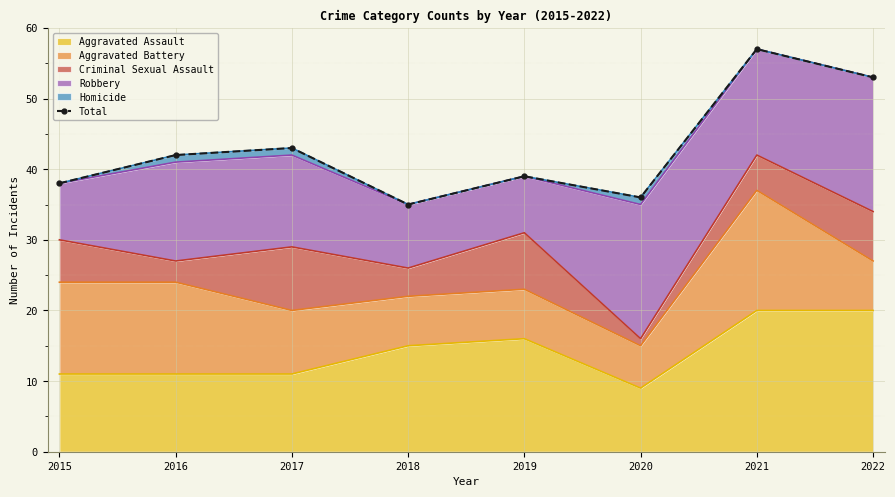

Where is the first local maximum?

2017